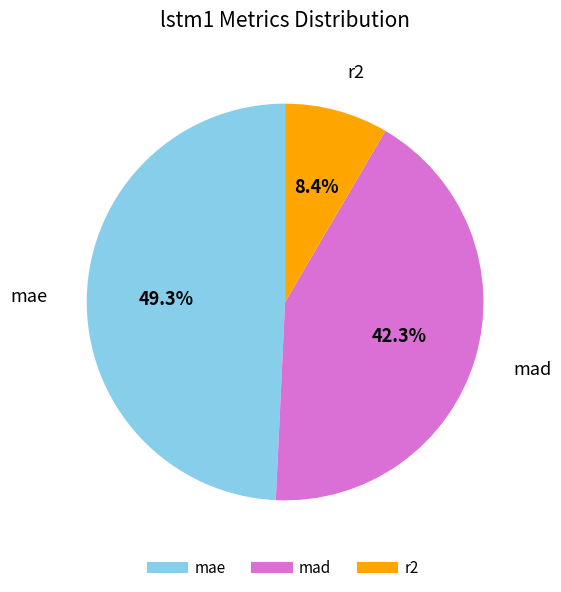

What is the total percentage of r2 and mae?

57.7%